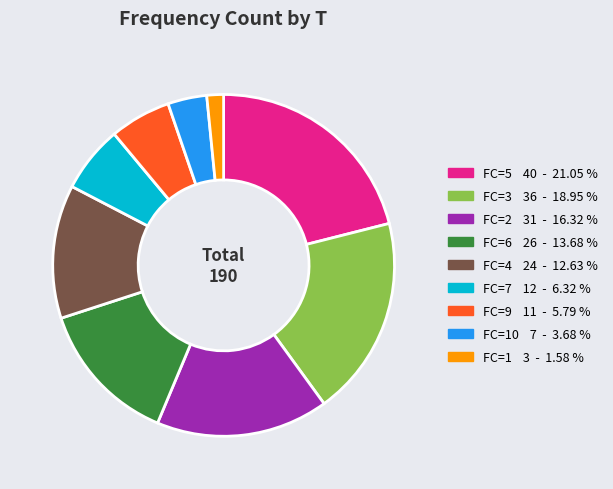

Is there any slice that represents more than half of the pie?

No